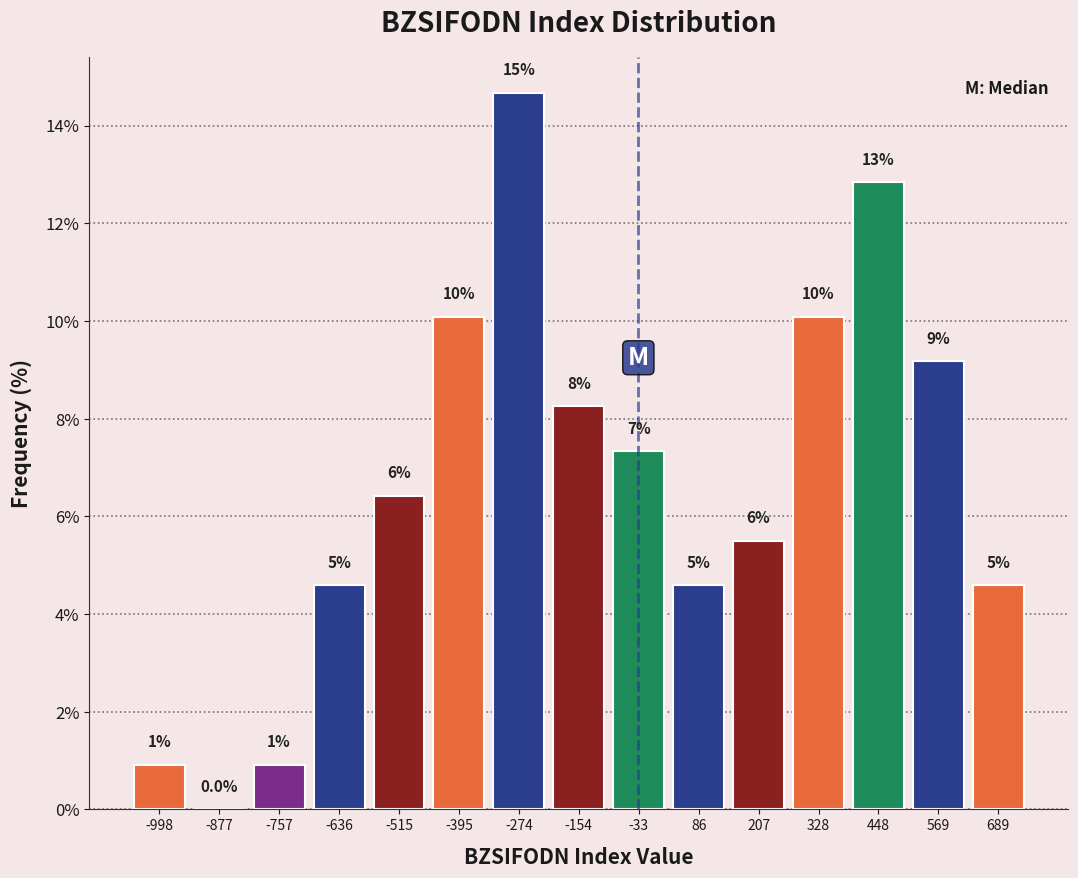

Are the bars horizontal?

No